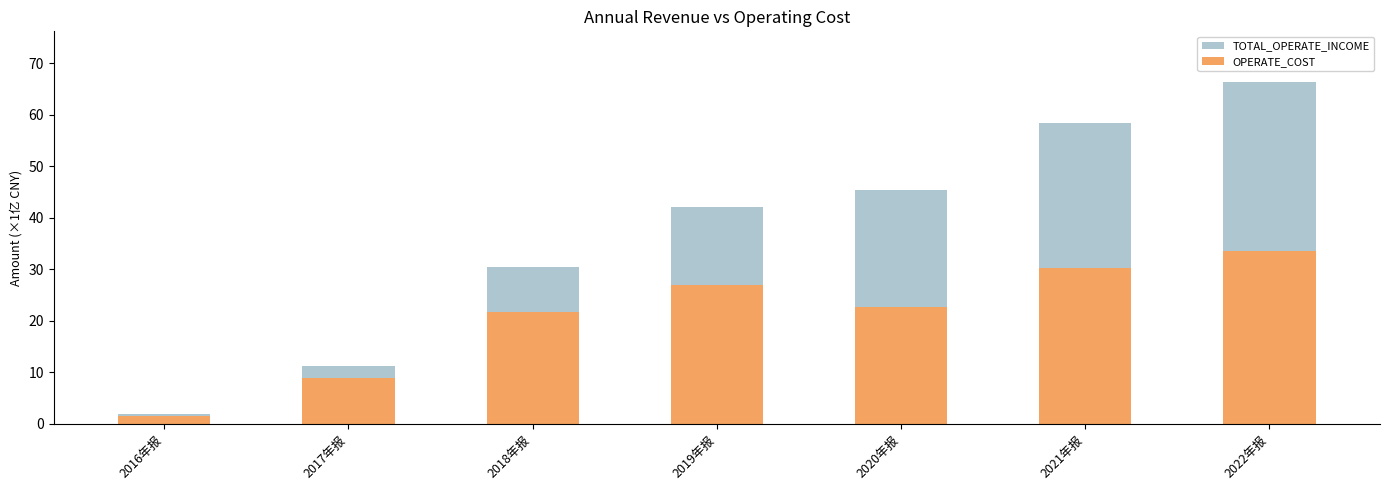

At which label is OPERATE_COST closest to 17?

2018年报